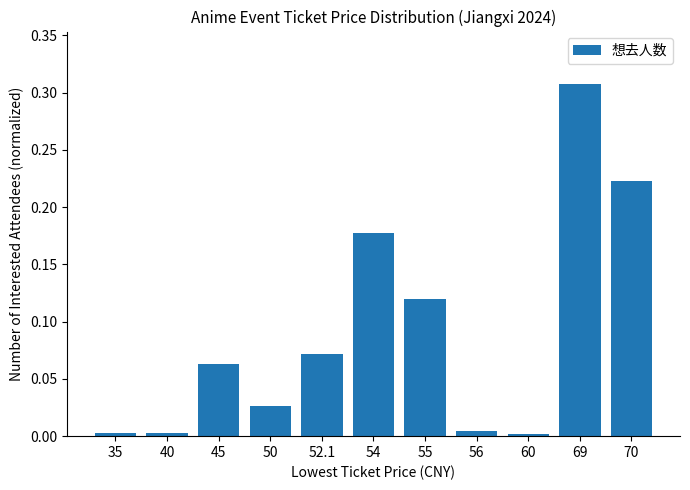

What is the label of the 5th bar from the right?

55